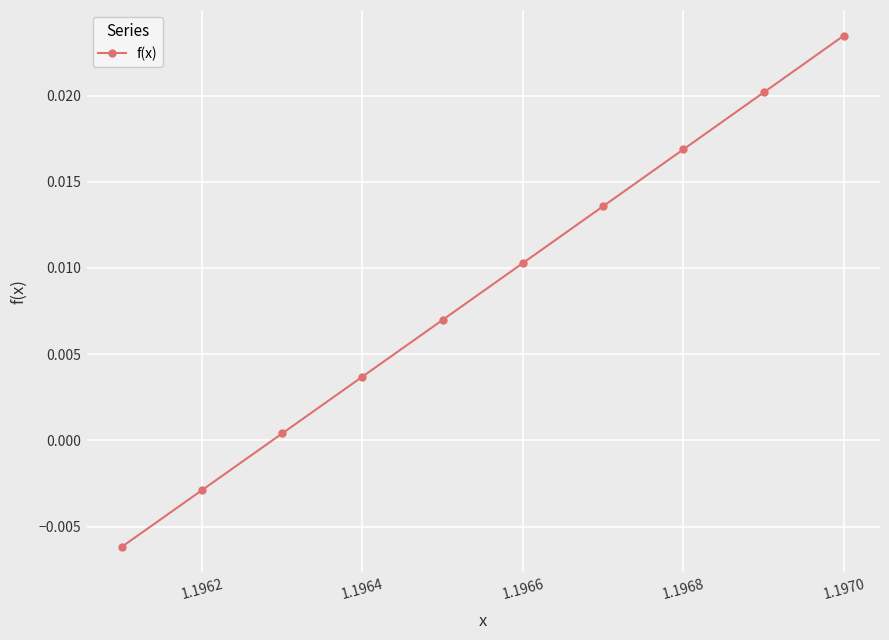

True or false: there are more than 0 points higher than both neighbors.

False